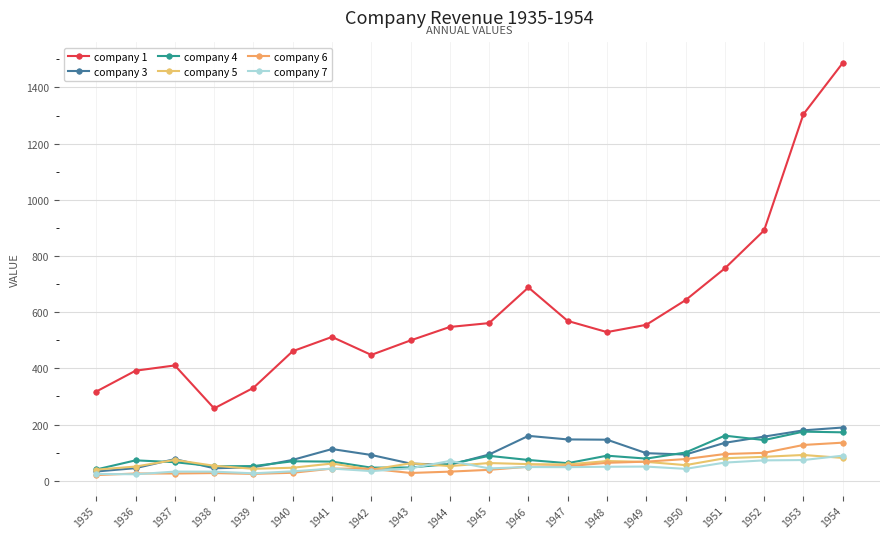

What is the value of the company 6 point at the 20th from the left?

135.7